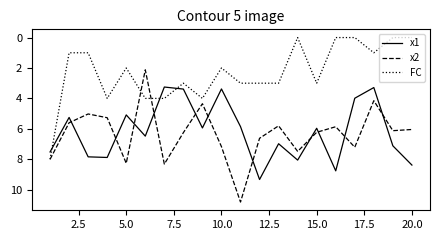

What is the maximum value for x1?

9.3